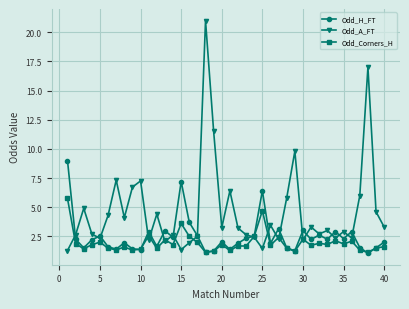

After their last crossing, which series has the higher values: Odd_H_FT or Odd_A_FT?

Odd_A_FT